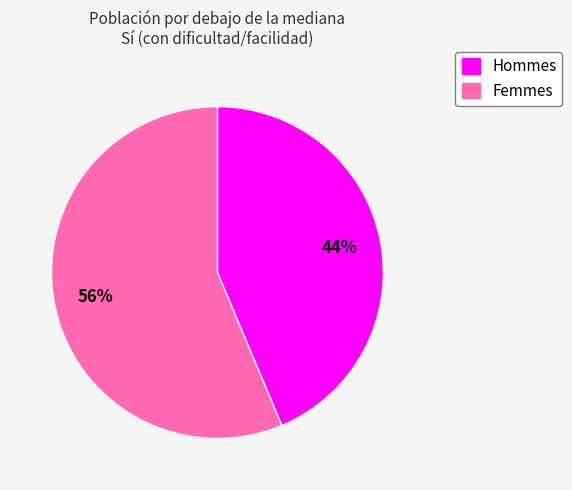

Is there a majority slice in this chart?

Yes